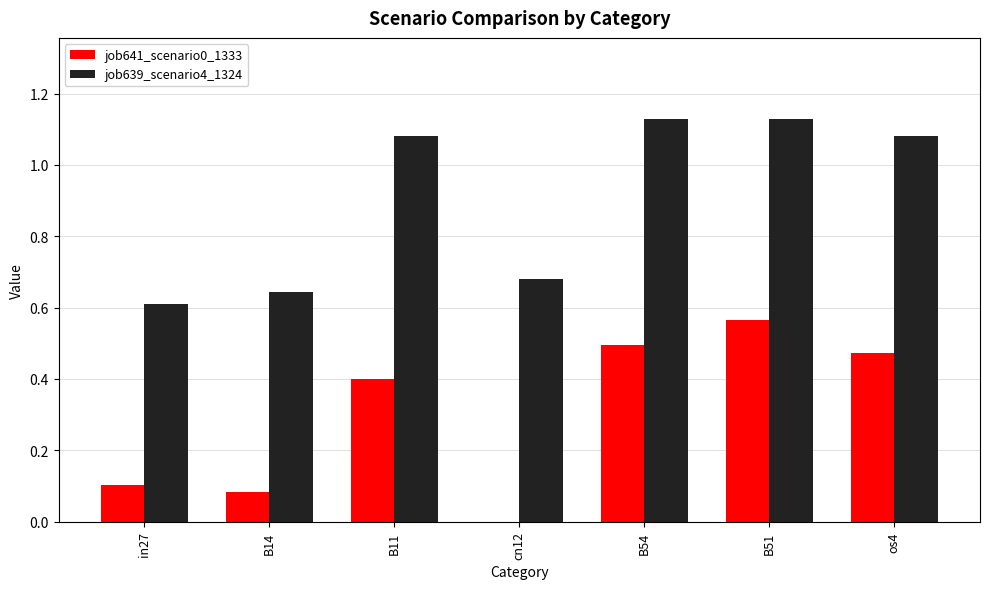

Which series has the largest range (max minus min)?

job641_scenario0_1333